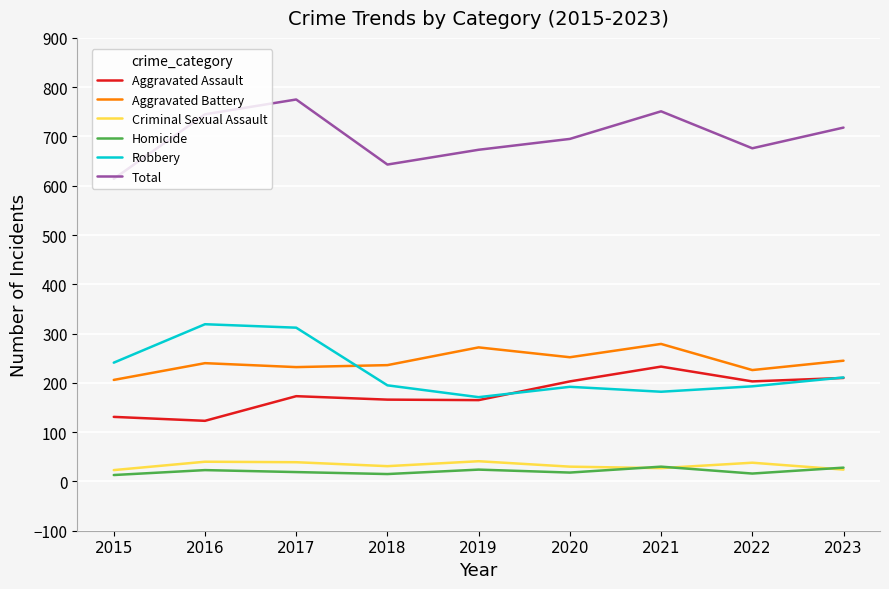

What is the maximum value shown in the chart?

775